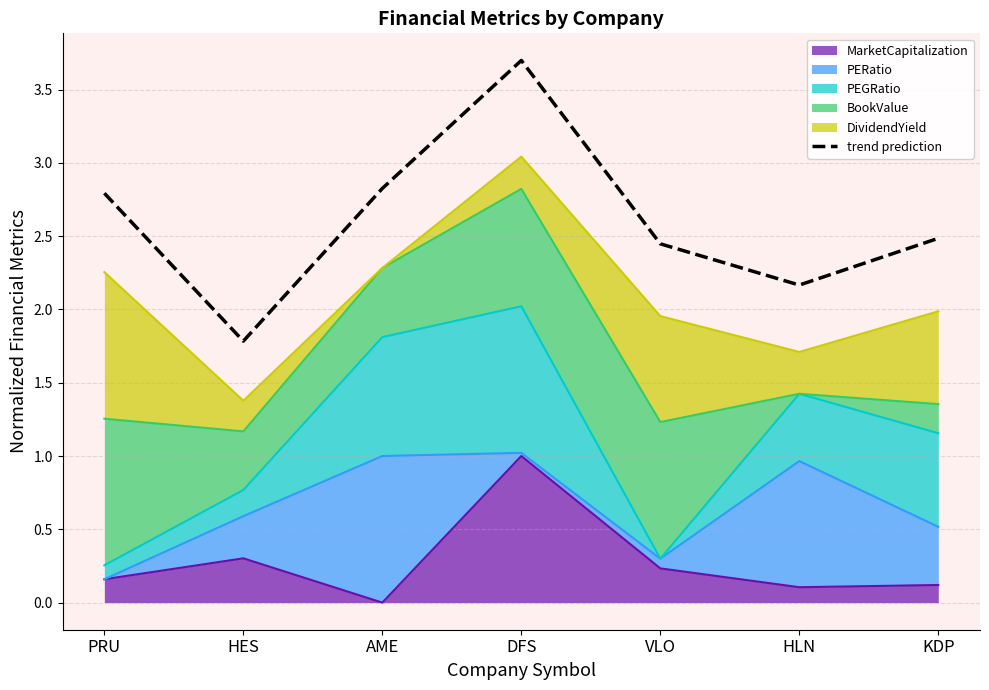

How many data points are less than 2?

1